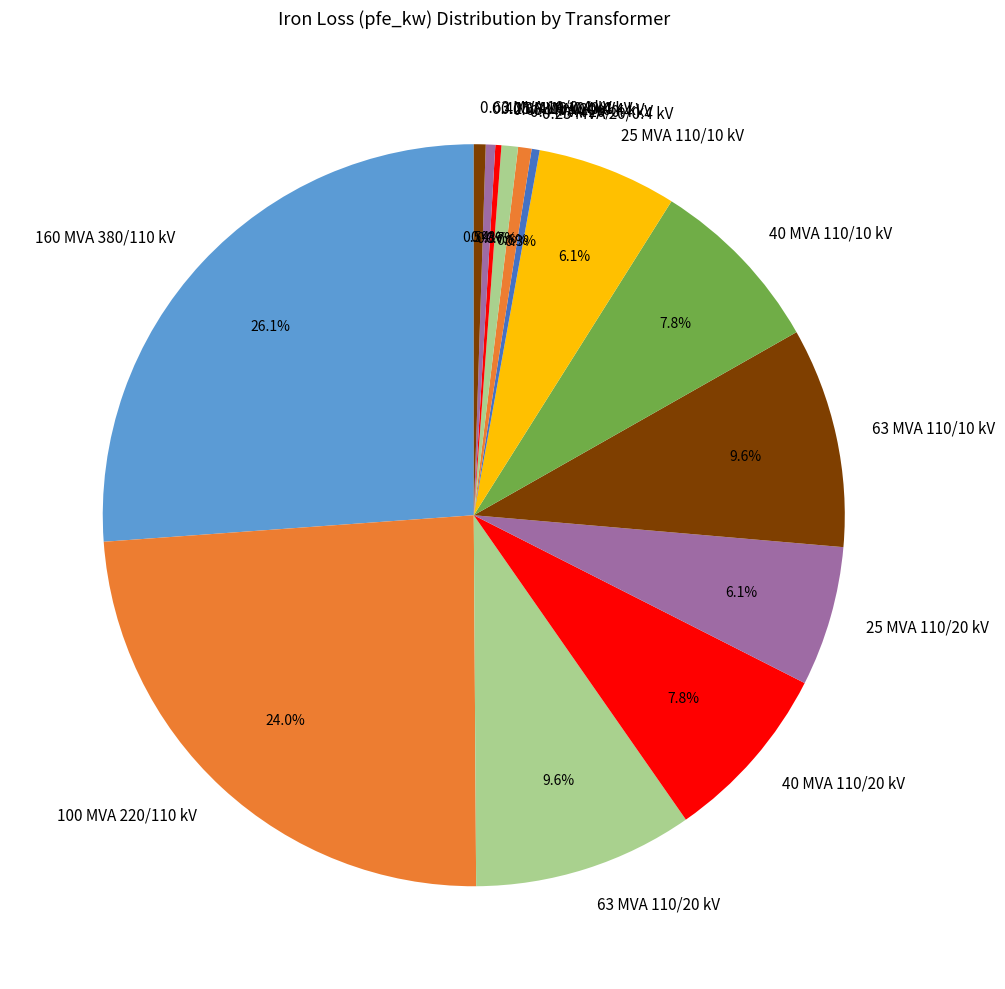

Which slice is the largest?

160 MVA 380/110 kV